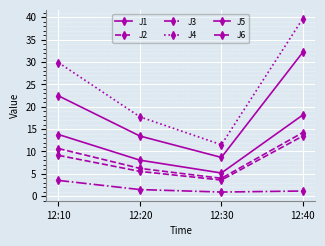

How many values in the J1 series are below 13?

2